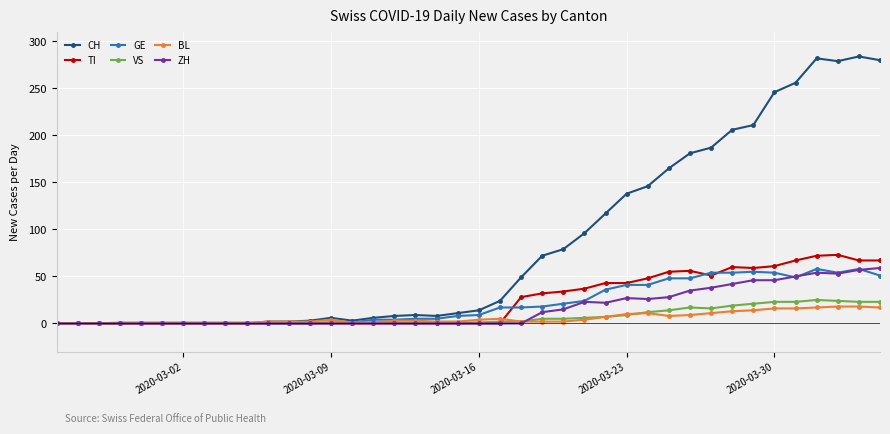

True or false: GE has more than 2 interior local peaks.

True